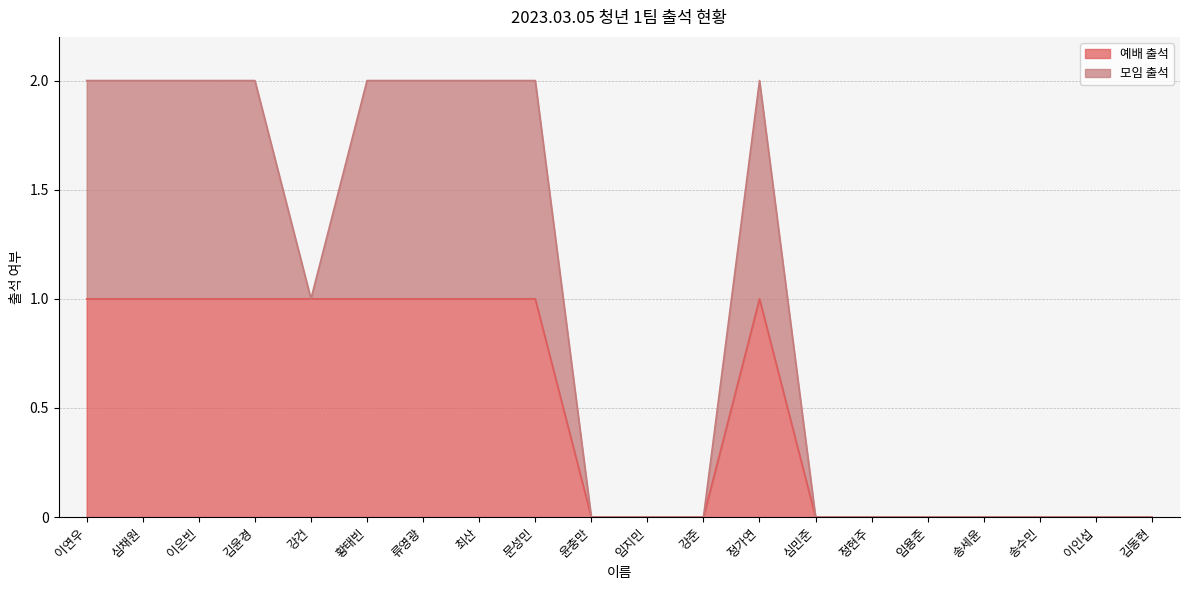

What is the change in value from 강준 to 정가연?

+1